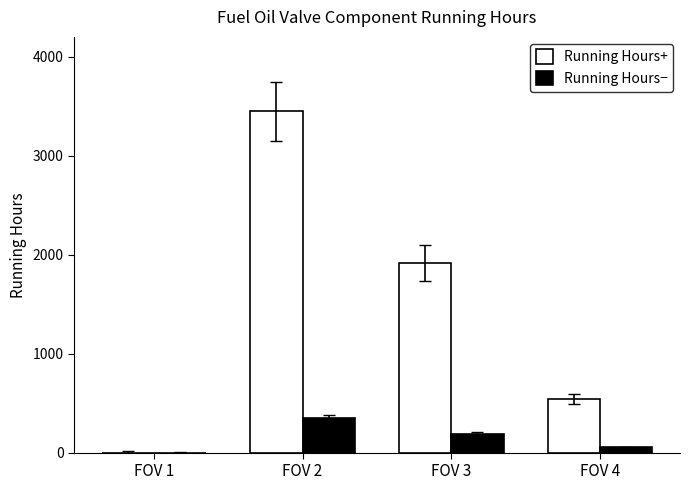

At which category does the chart reach its peak across all series?

FOV 2